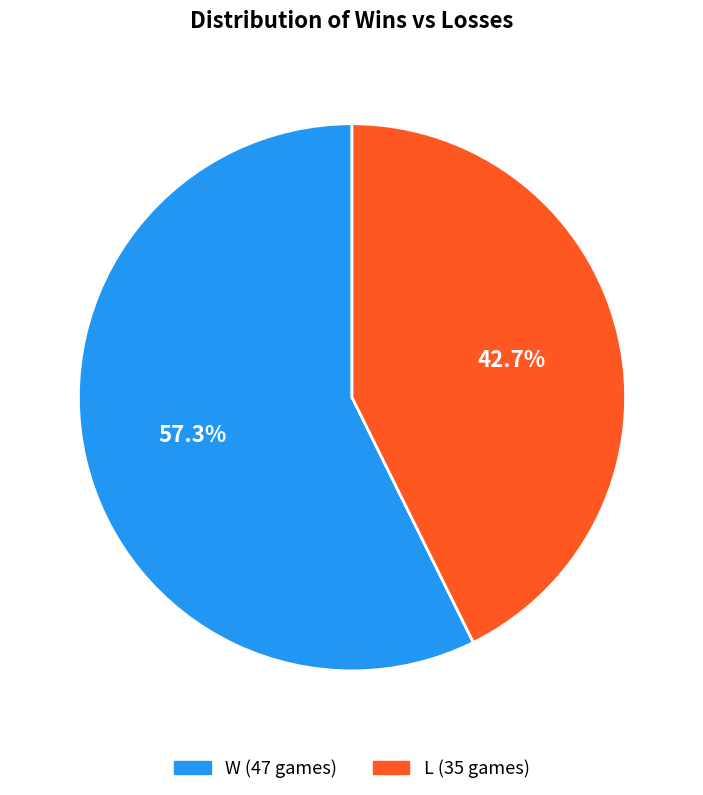

To the nearest percent, what portion does L represent?

43%